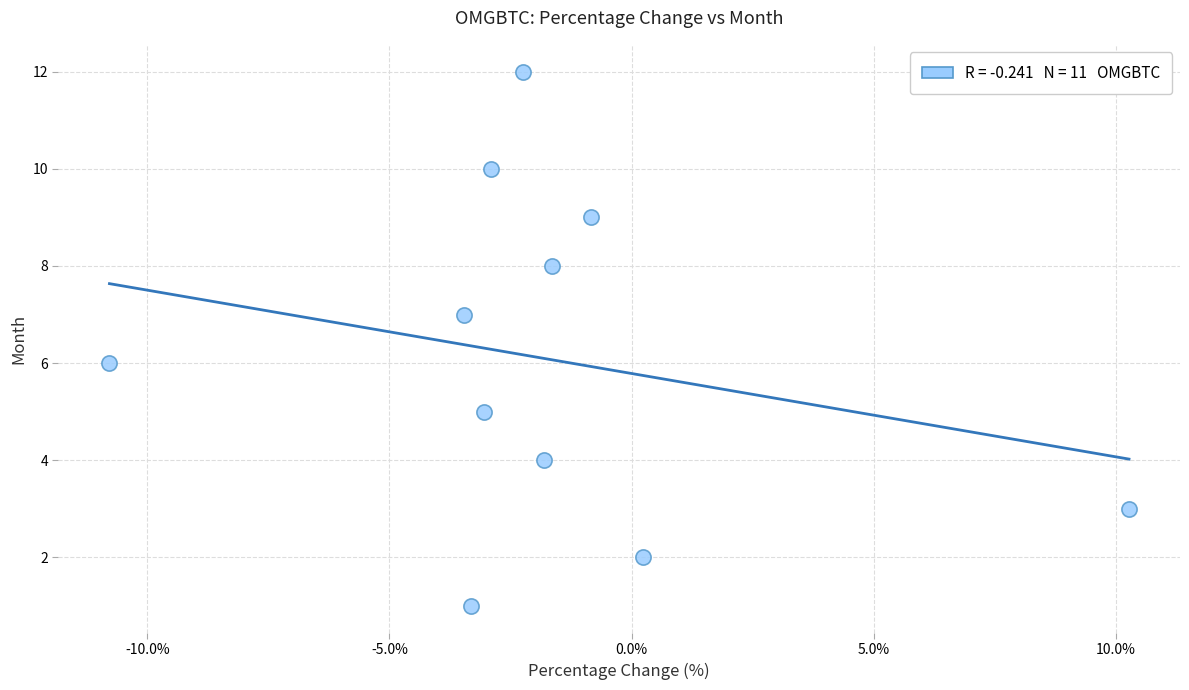

What is the average Y value?

6